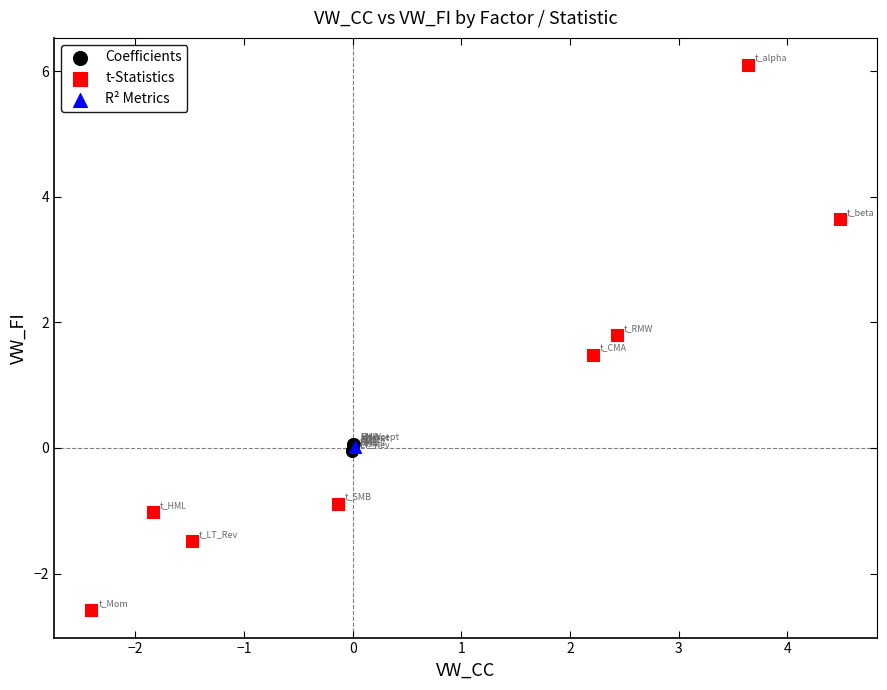

Which series reaches the minimum Y coordinate?

t-Statistics